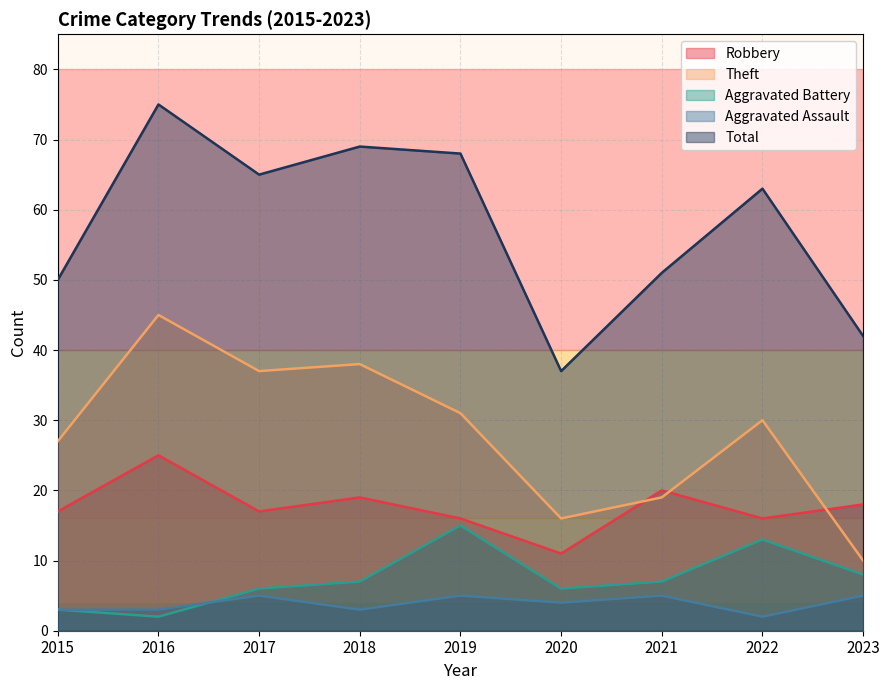

True or false: Robbery and Total intersect in this chart.

False